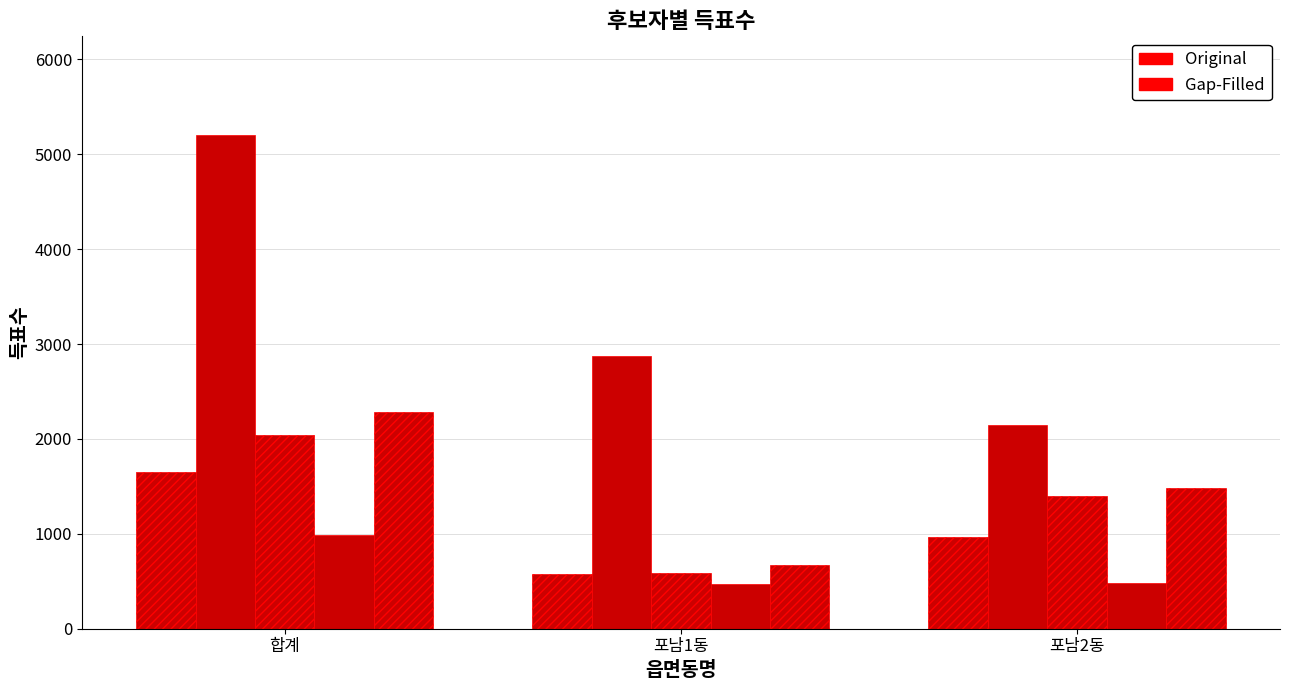

Are the bars horizontal?

No